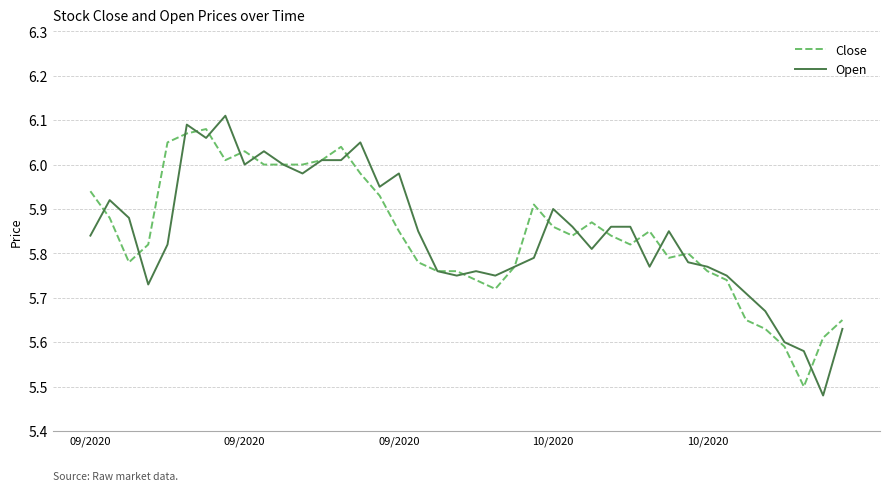

How many lines are shown in the chart?

2